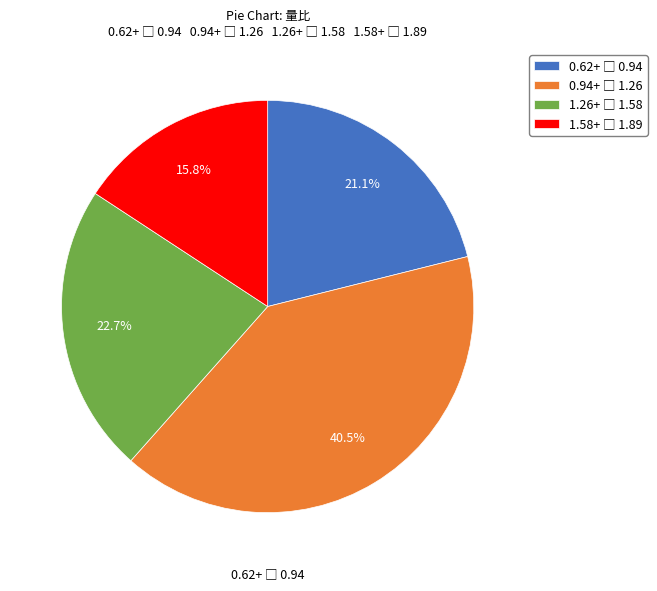

To the nearest percent, what is the difference between the largest and smallest slice percentages?

25%